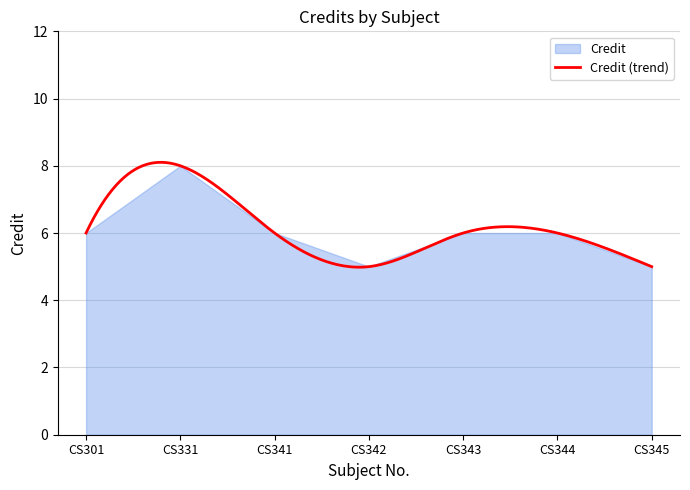

What is the difference between the values at CS331 and CS342?

3